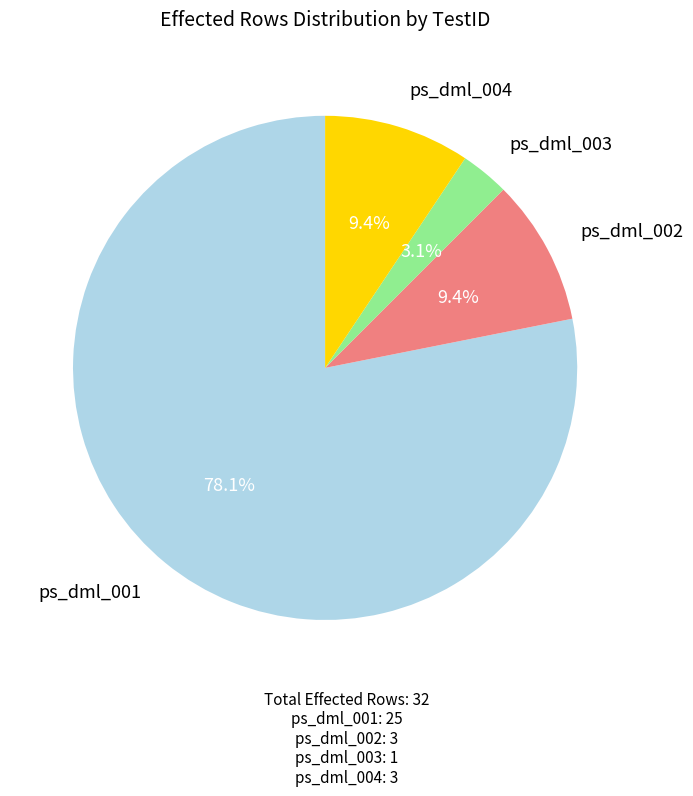

Which category has the biggest portion of the pie?

ps_dml_001